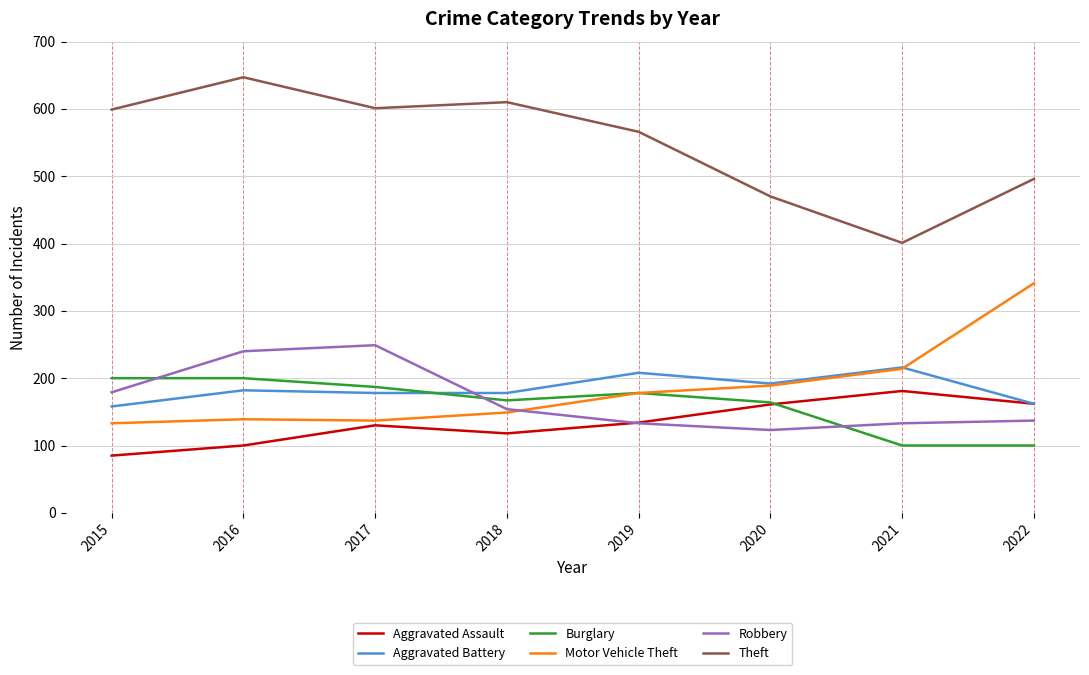

How many values in the Aggravated Battery series are below 182?

4